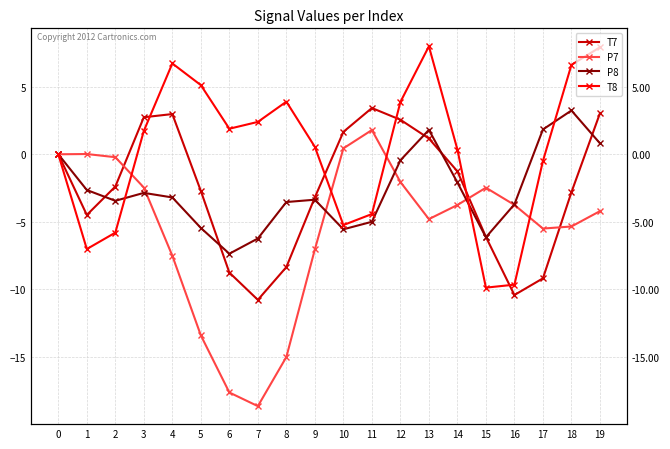

Reading right to left, transcribe all the data shown in this chart.

T7: 19=3.0	18=-2.8	17=-9.2	16=-10.4	15=-6.1	14=-1.3	13=1.2	12=2.6	11=3.4	10=1.7	9=-3.2	8=-8.4	7=-10.8	6=-8.8	5=-2.7	4=3.0	3=2.7	2=-2.4	1=-4.5	0=0.0
P7: 19=-4.2	18=-5.4	17=-5.5	16=-3.8	15=-2.5	14=-3.8	13=-4.8	12=-2.1	11=1.8	10=0.4	9=-7.0	8=-15.0	7=-18.7	6=-17.7	5=-13.4	4=-7.5	3=-2.5	2=-0.2	1=0.0	0=-0.0
P8: 19=0.8	18=3.2	17=1.8	16=-3.7	15=-6.2	14=-2.1	13=1.8	12=-0.4	11=-5.0	10=-5.6	9=-3.4	8=-3.5	7=-6.2	6=-7.4	5=-5.5	4=-3.2	3=-2.9	2=-3.4	1=-2.6	0=-0.0
T8: 19=7.9	18=6.6	17=-0.5	16=-9.7	15=-9.9	14=0.4	13=8.0	12=3.9	11=-4.4	10=-5.2	9=0.5	8=3.9	7=2.4	6=1.9	5=5.1	4=6.7	3=1.7	2=-5.8	1=-7.0	0=0.0